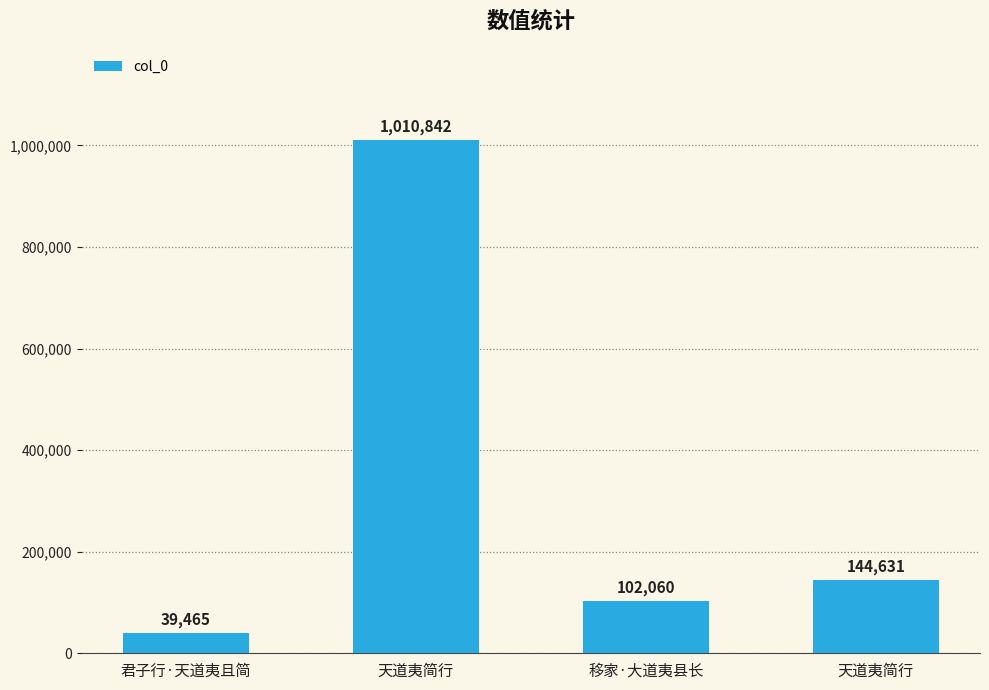

Does the chart contain any negative values?

No